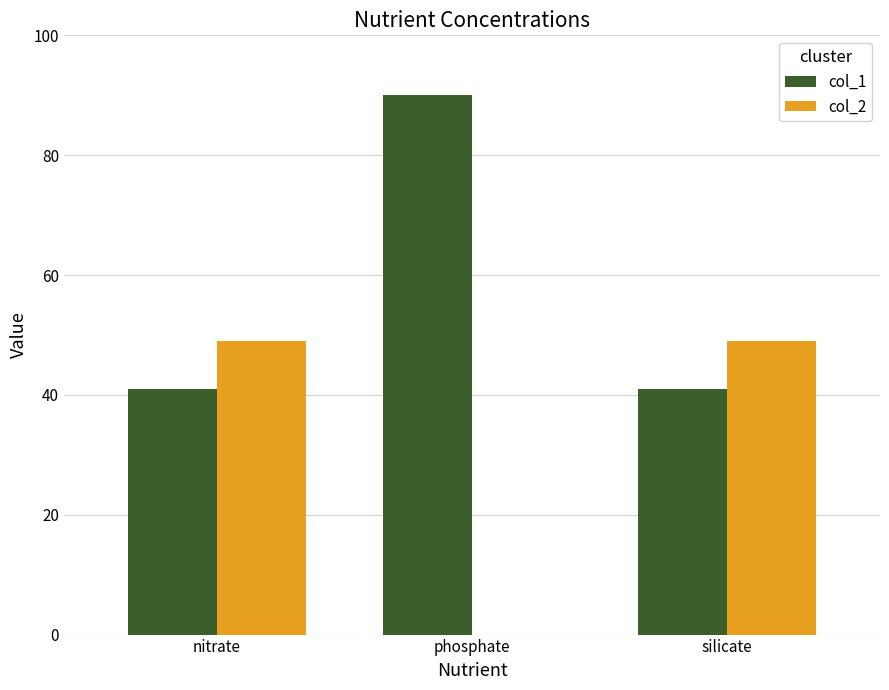

The col_1 series shows 14 at nitrate. True or false?

False